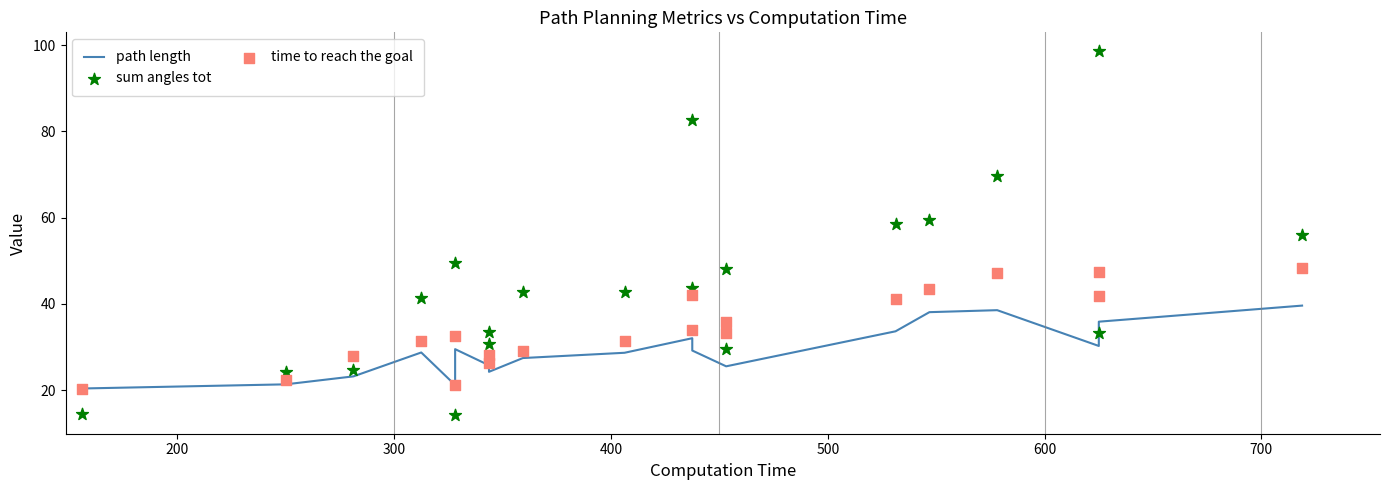

What are all the series names shown in the legend?

path length, sum angles tot, time to reach the goal